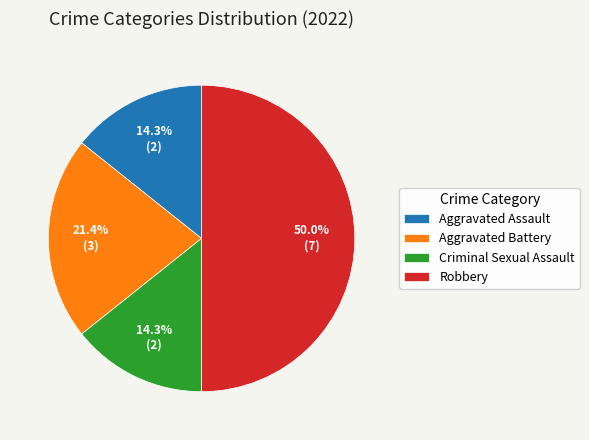

What percentage is NOT represented by Robbery?

50.0%